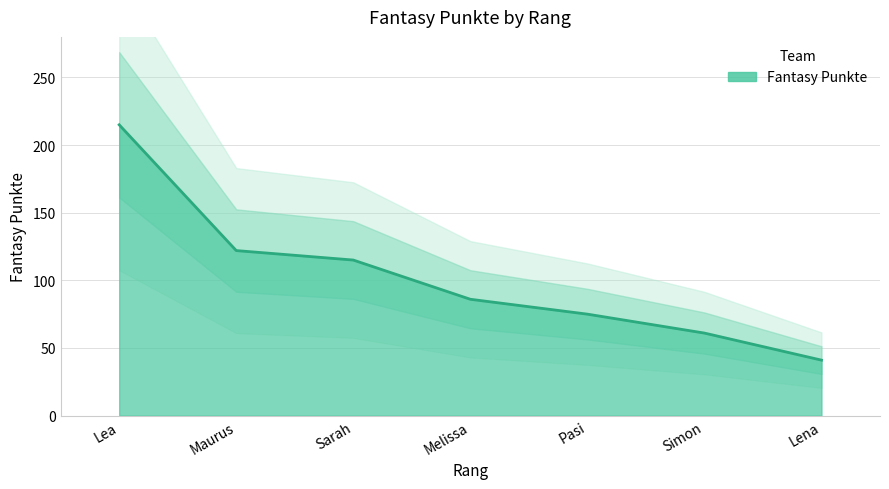

What is the difference between the maximum and second lowest values?

154